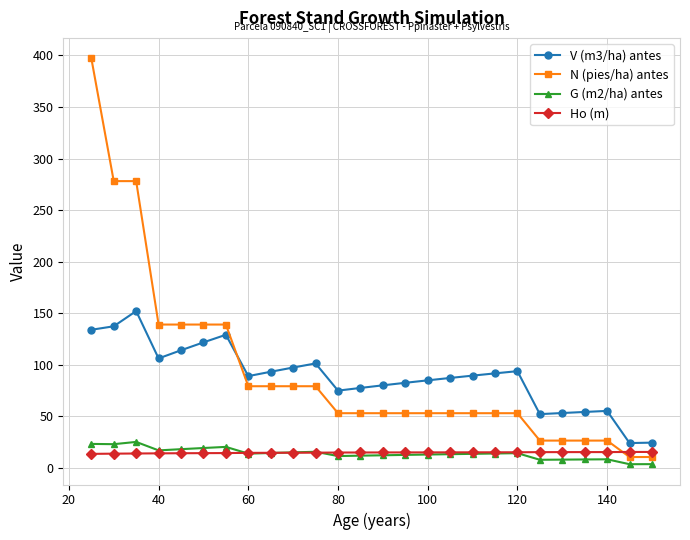

What is the lowest value of the N (pies/ha) antes series?

10.6